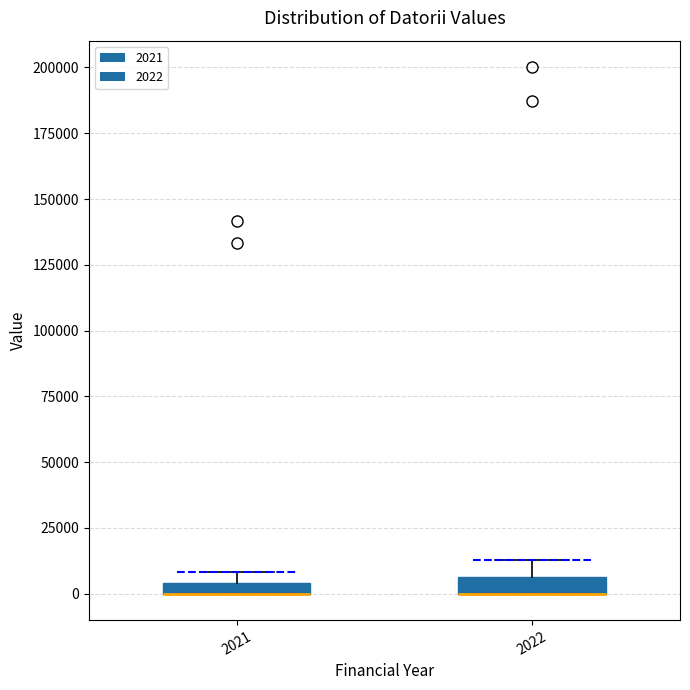

Where is the upper edge of the box at x = 2022 on the y-axis? The values are not printed on the chart, so give them approximately, as read against the axis.

5000